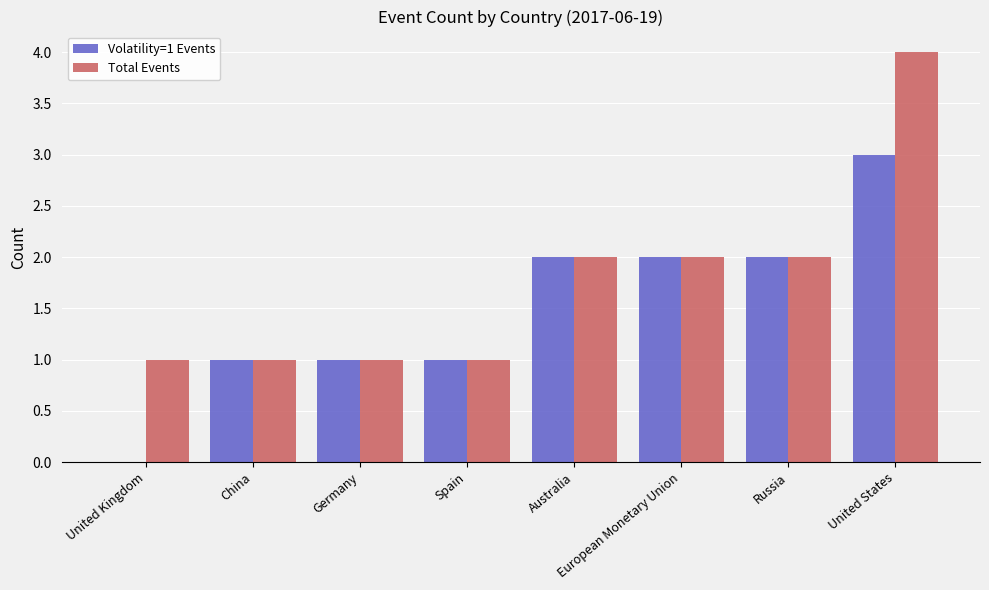

True or false: Volatility=1 Events has a value of 0 at China.

False